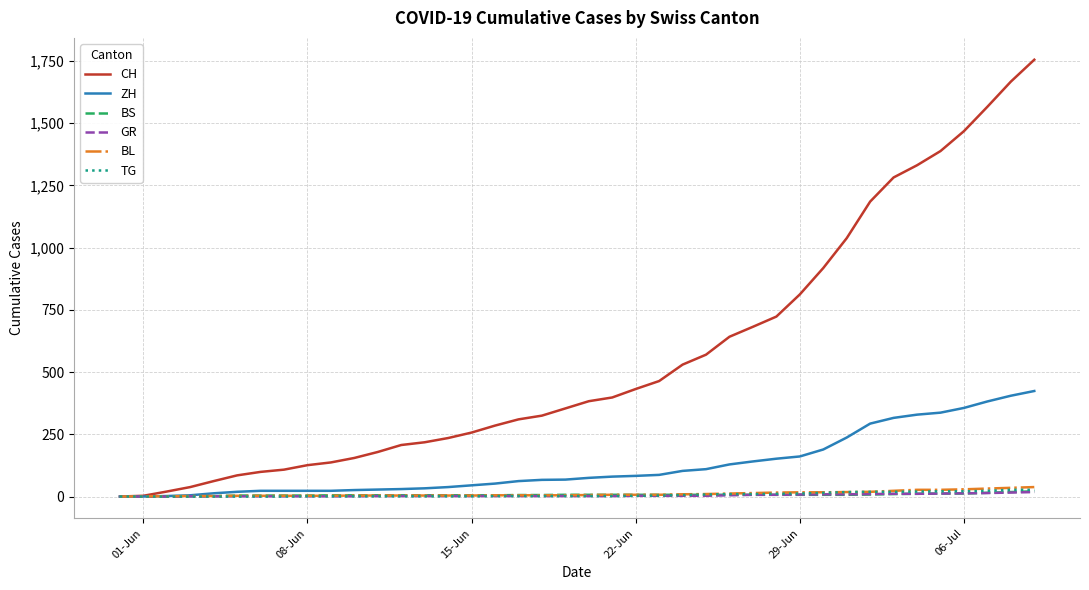

Which series has the widest spread of values?

CH